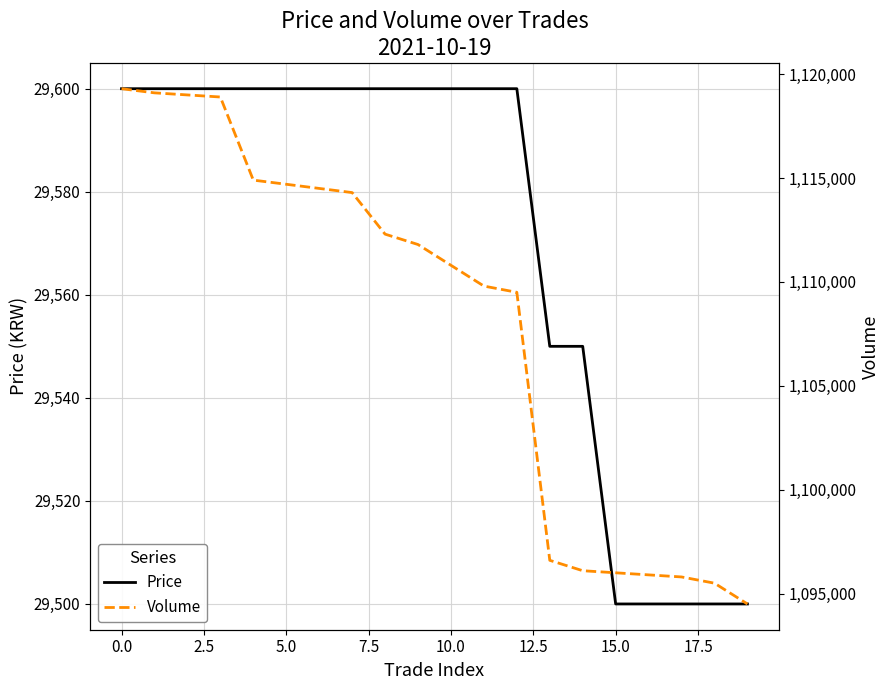

True or false: Volume has a value of 692641 at 15.

False